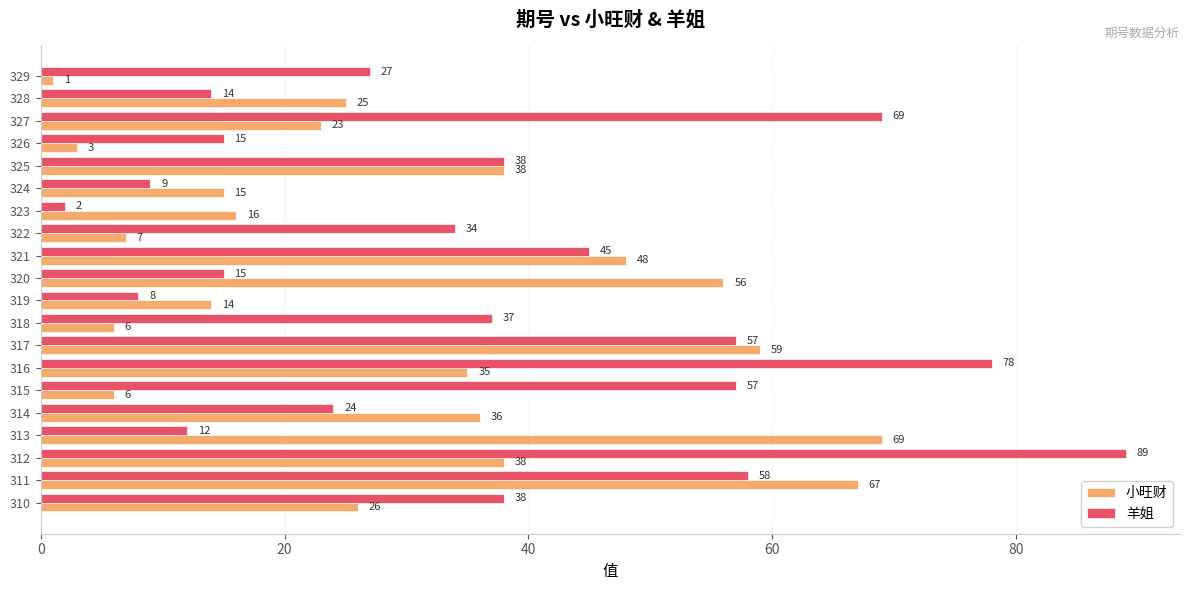

What is the difference between the second highest and minimum values in the 小旺财 series?

66